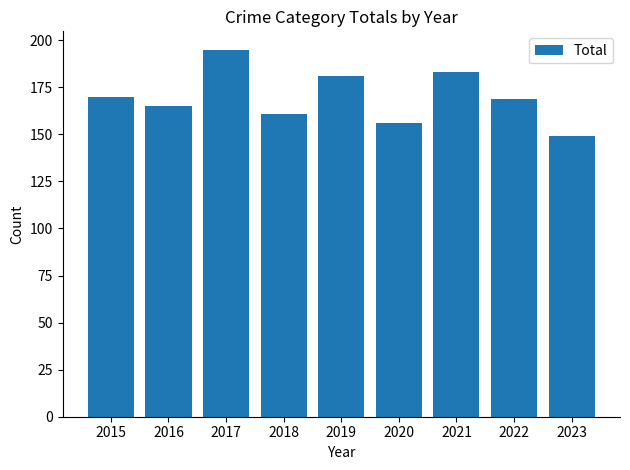

True or false: the data shows 195 at 2017.

True